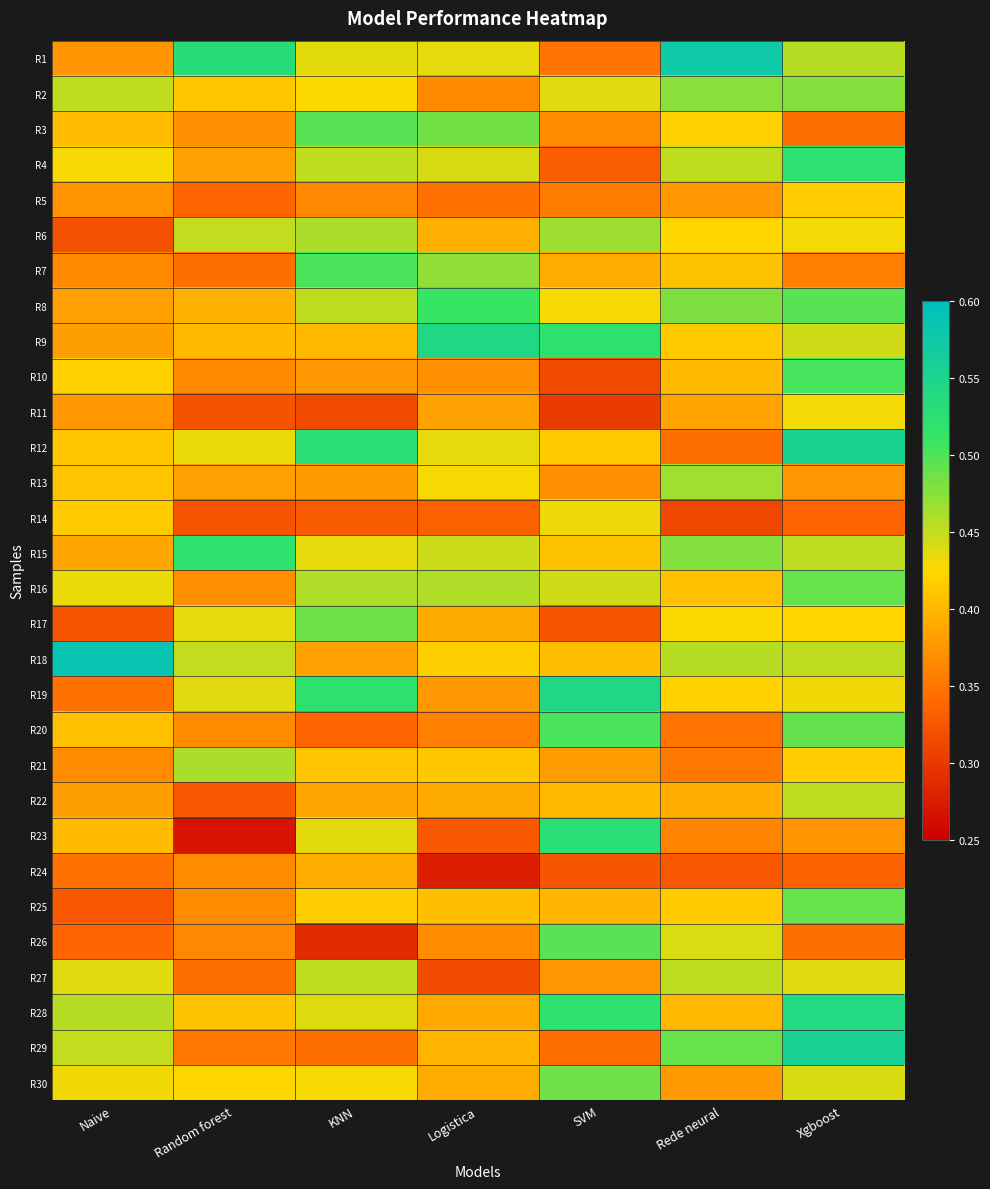

Which has a higher value, KNN or SVM?

KNN